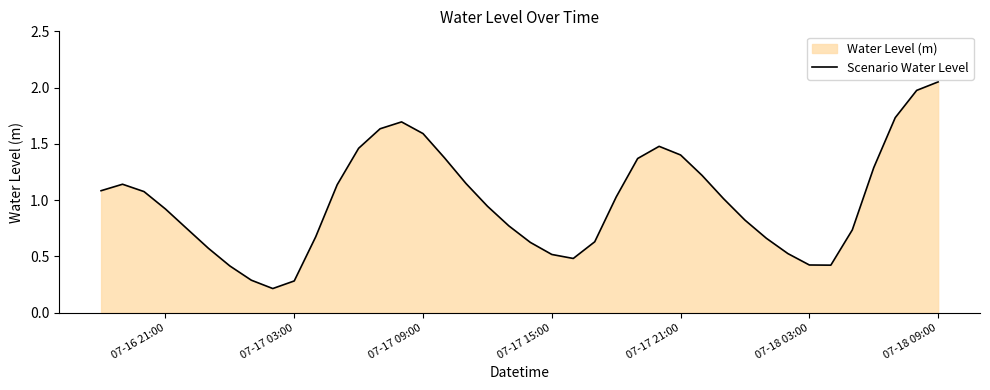

True or false: the data shows 0.4 at 07-17 03:00.

False